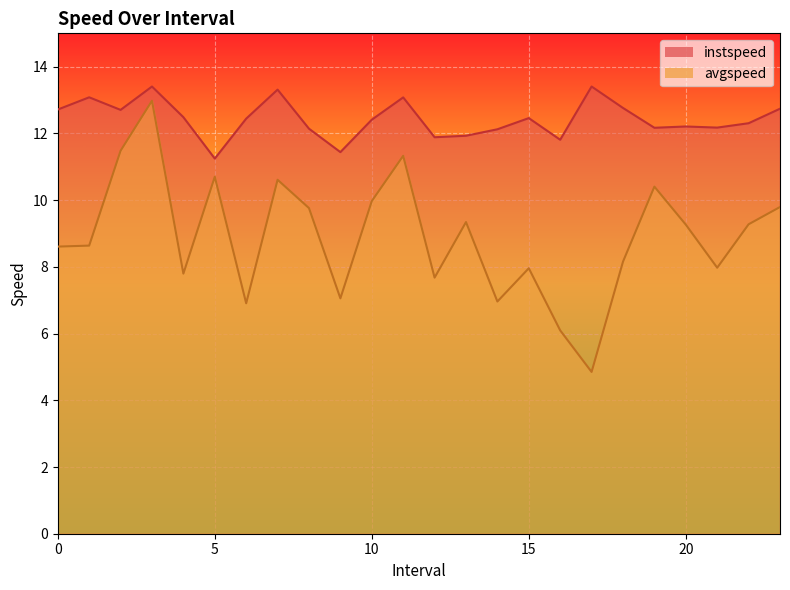

True or false: instspeed and avgspeed intersect in this chart.

False